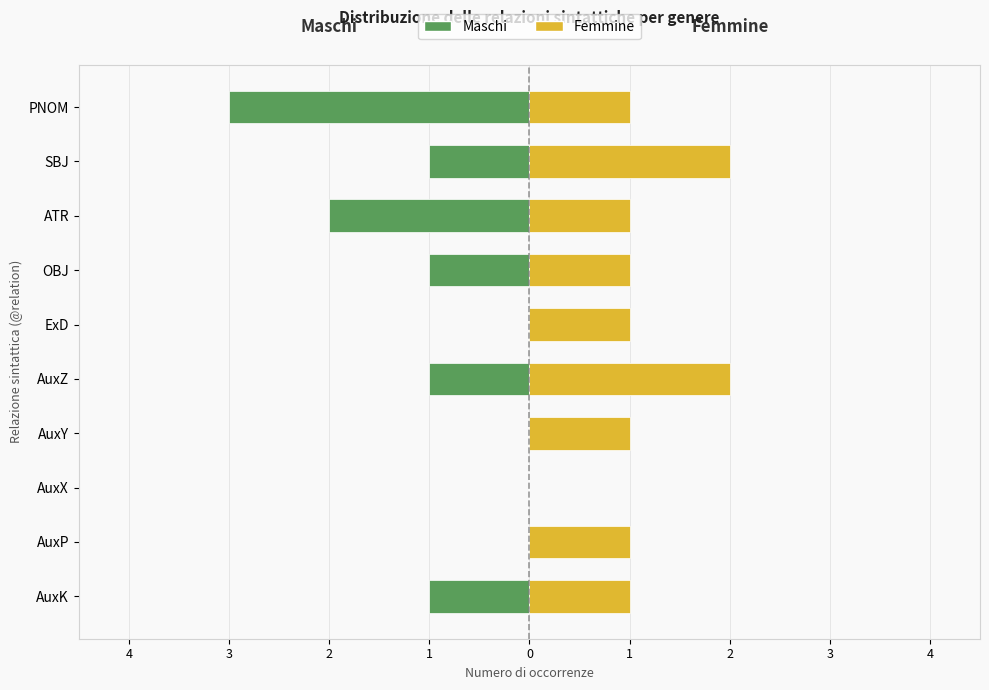

What are all the series names shown in the legend?

Maschi, Femmine